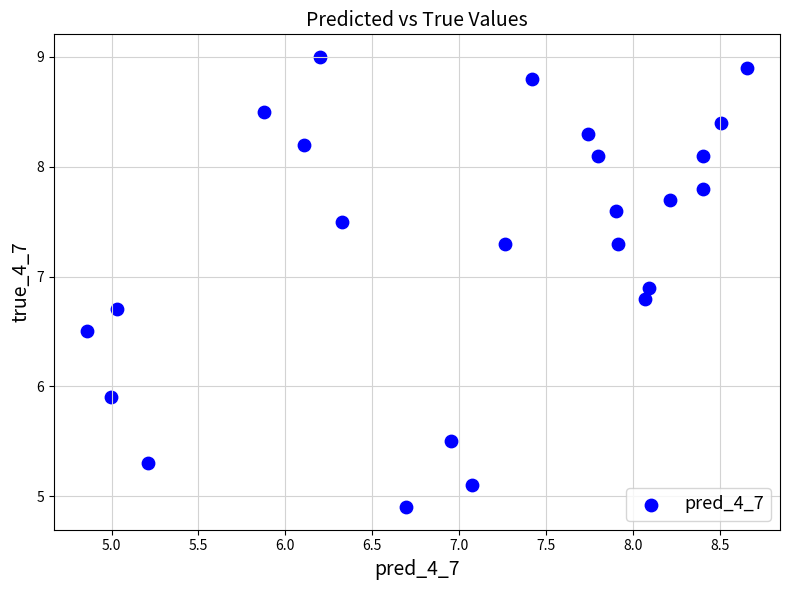

What Y value in the scatter plot is closest to 6?

5.9